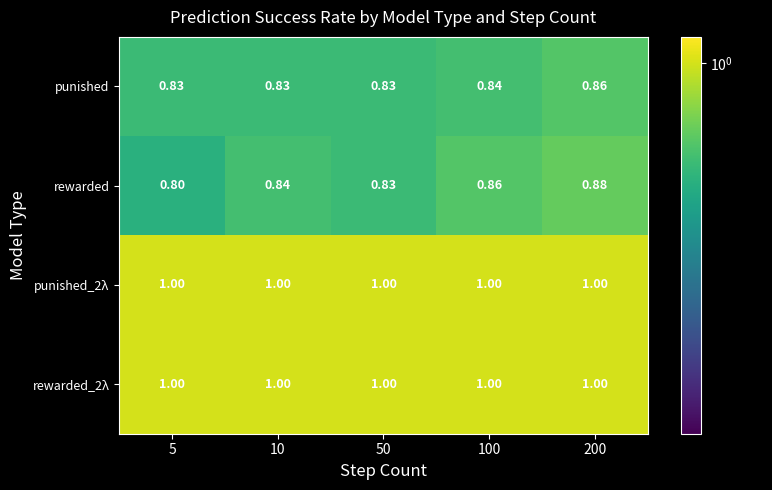

Which series changed the most between 5 and 100?

rewarded